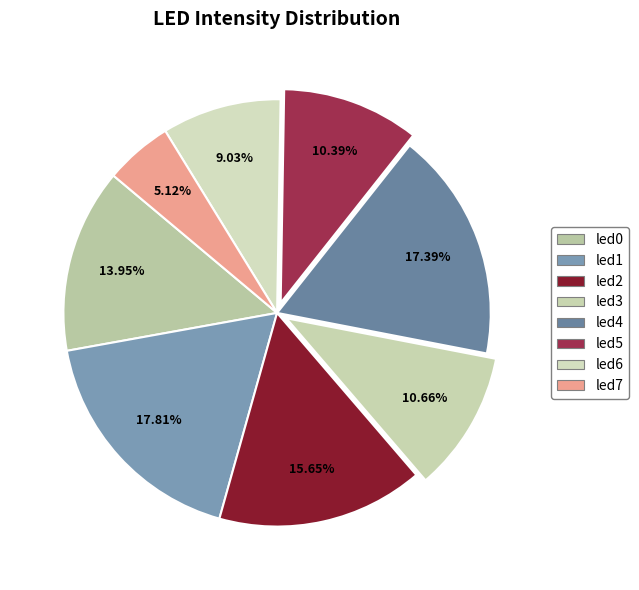

Which category has the biggest portion of the pie?

led1